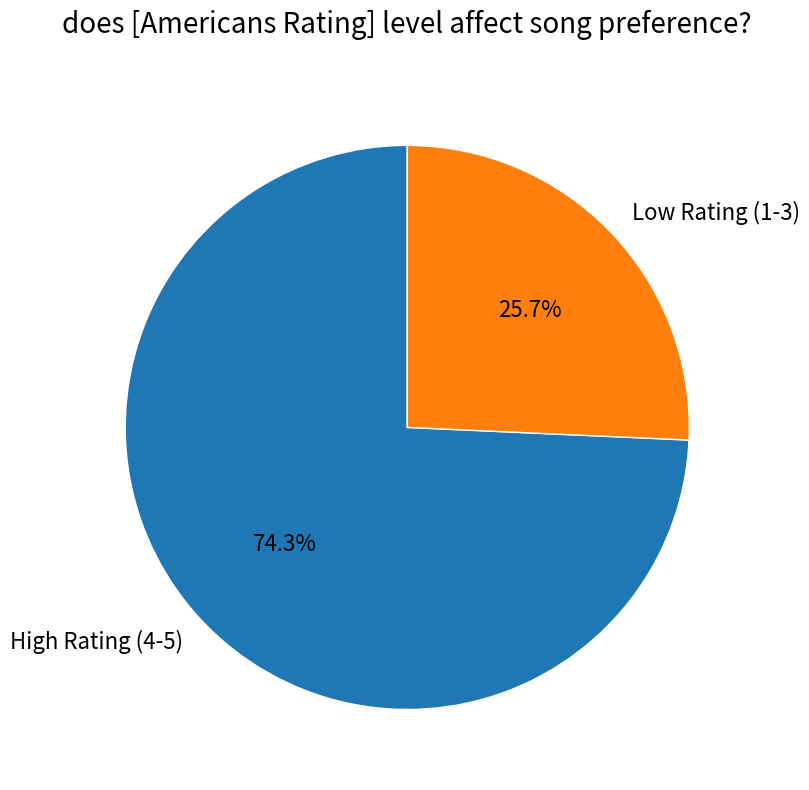

How many segments does this pie chart have?

2